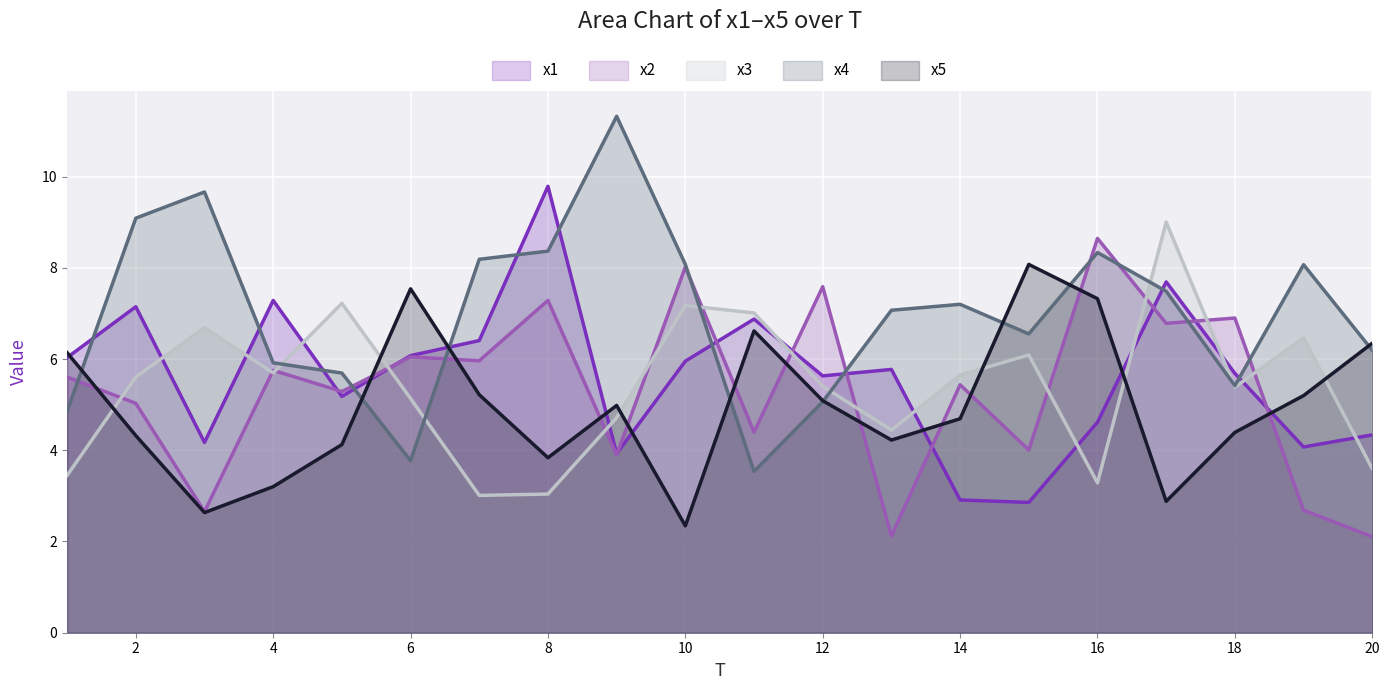

What is the difference between the highest and lowest values at 10?

5.7